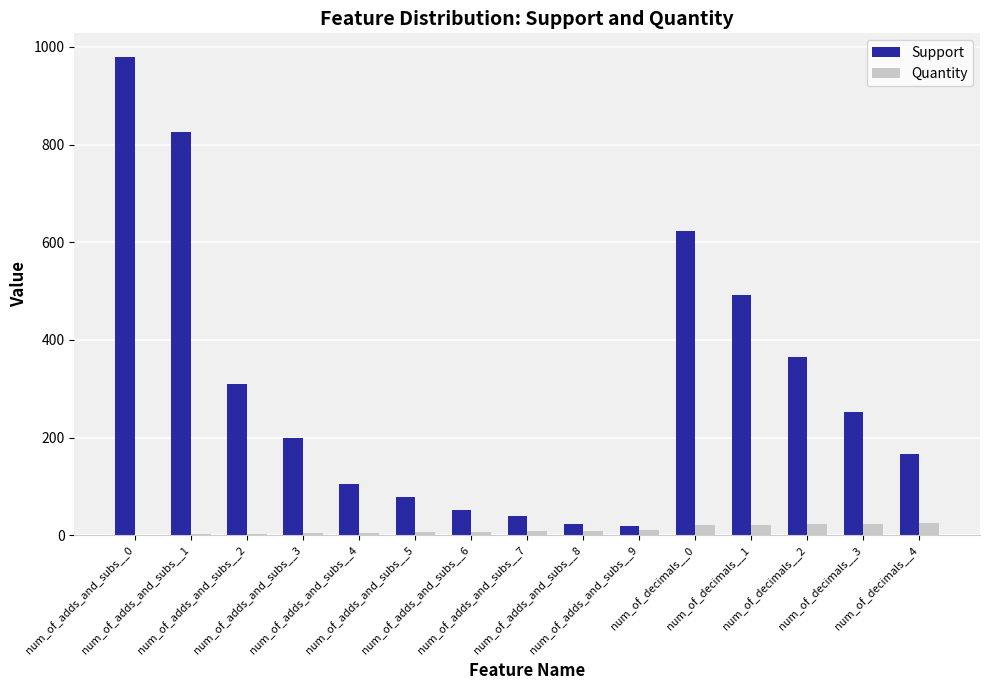

What is the maximum value shown in the chart?

979